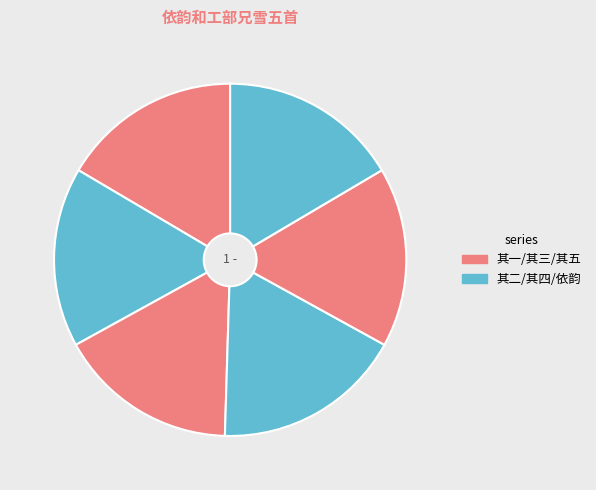

How many slices are in this pie chart?

6